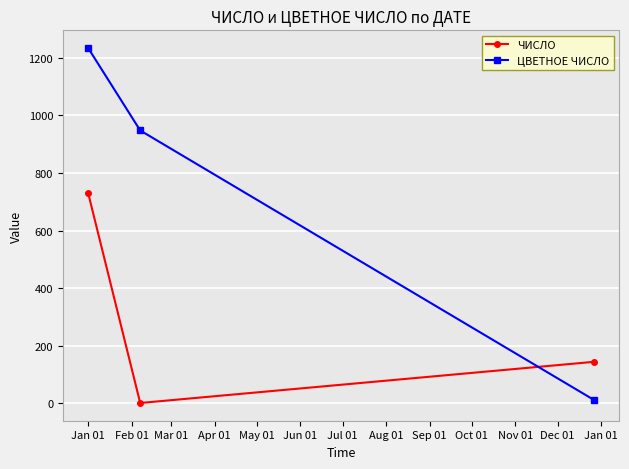

Which series has the largest range (max minus min)?

ЦВЕТНОЕ ЧИСЛО